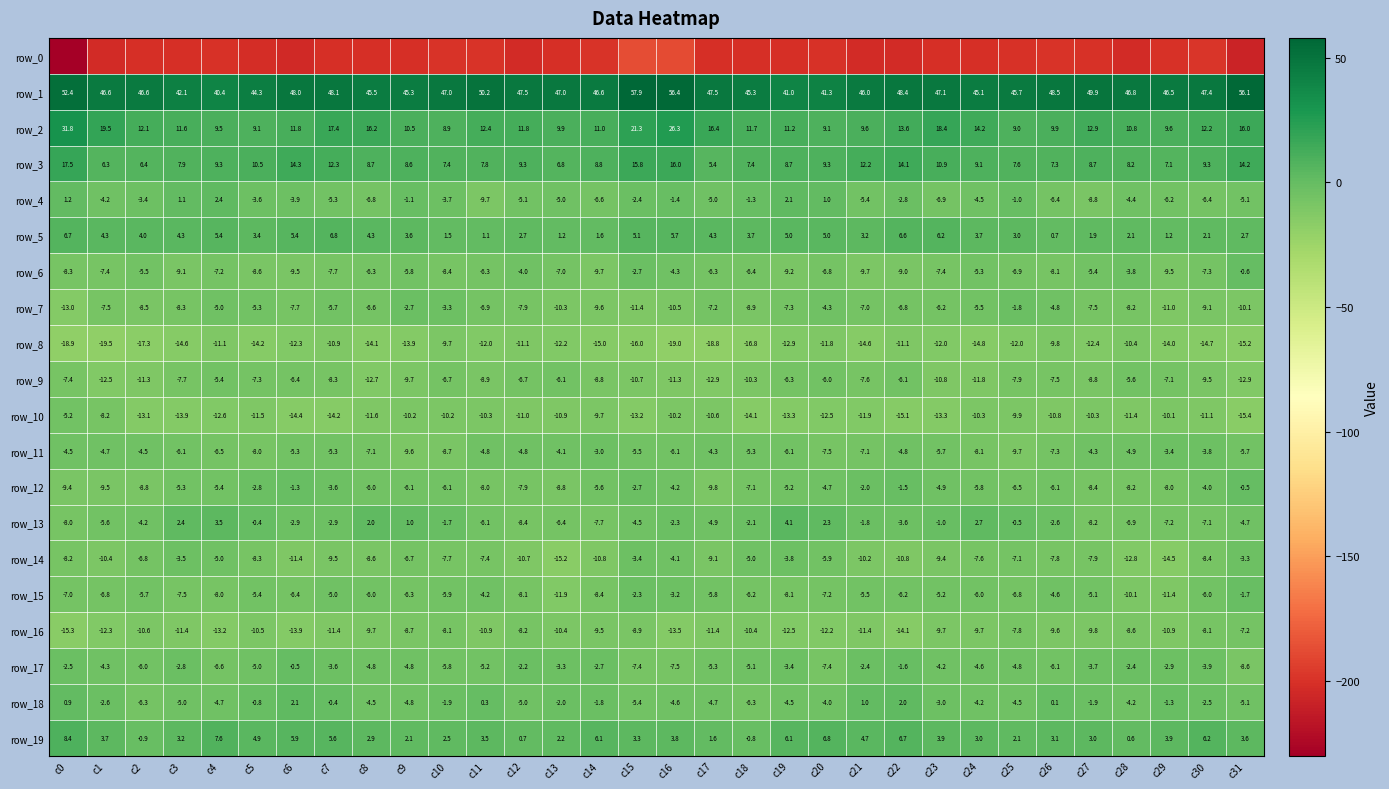

What is the difference between the second highest and second lowest values in the row_19 series?

8.4